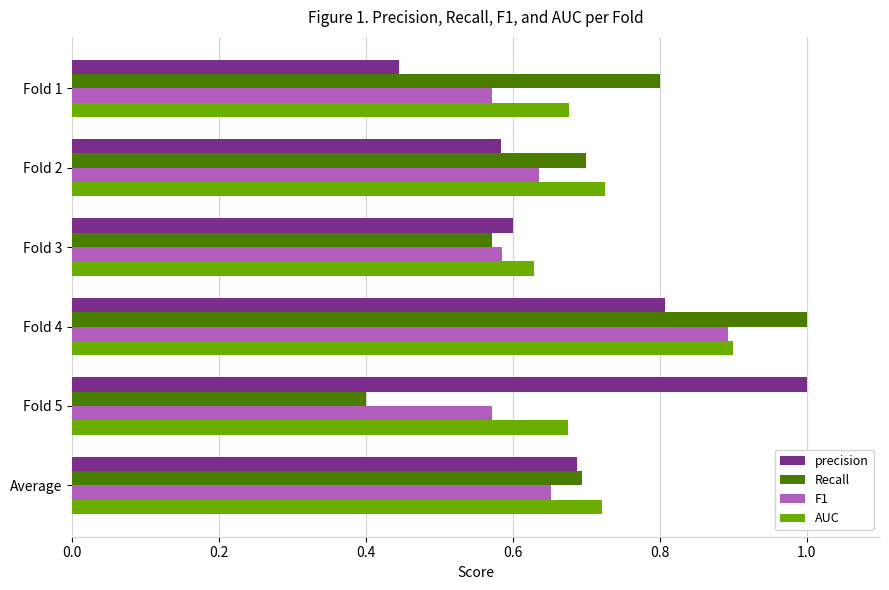

Between Fold 4 and Average, which series saw the biggest shift?

Recall